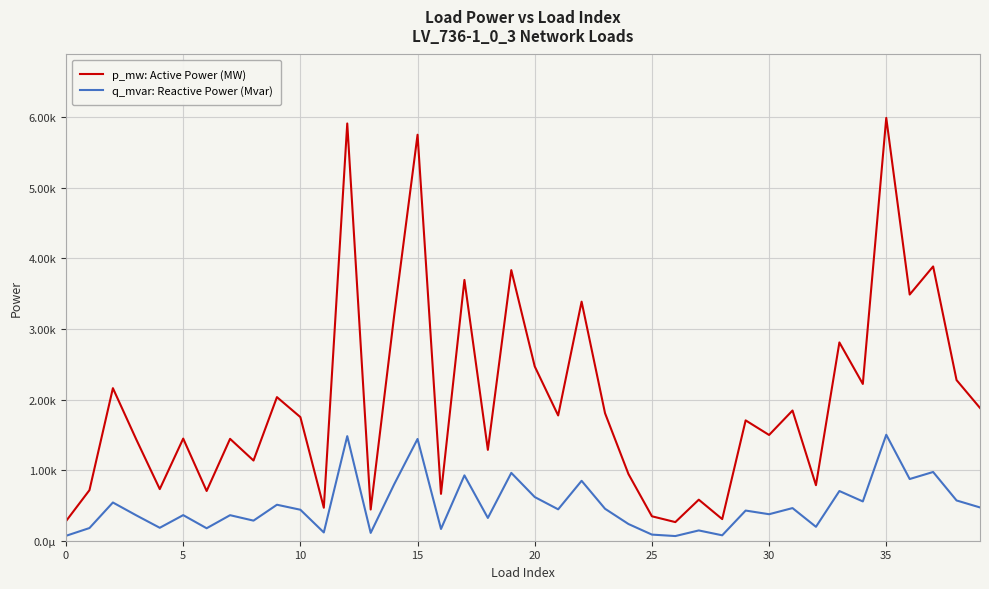

True or false: p_mw: Active Power (MW) and q_mvar: Reactive Power (Mvar) cross at least once.

False